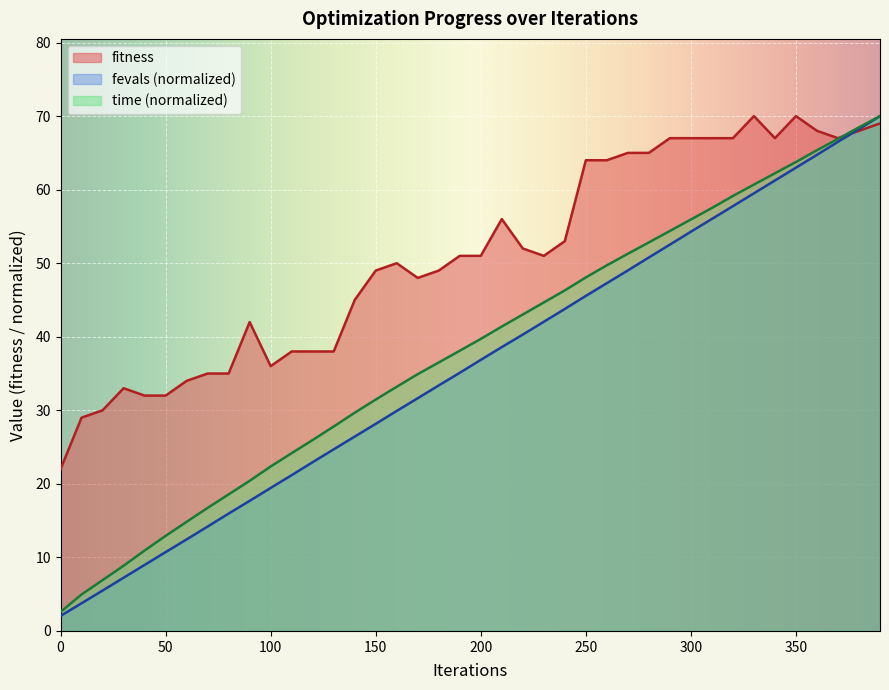

Which series has the largest range (max minus min)?

fevals (normalized)